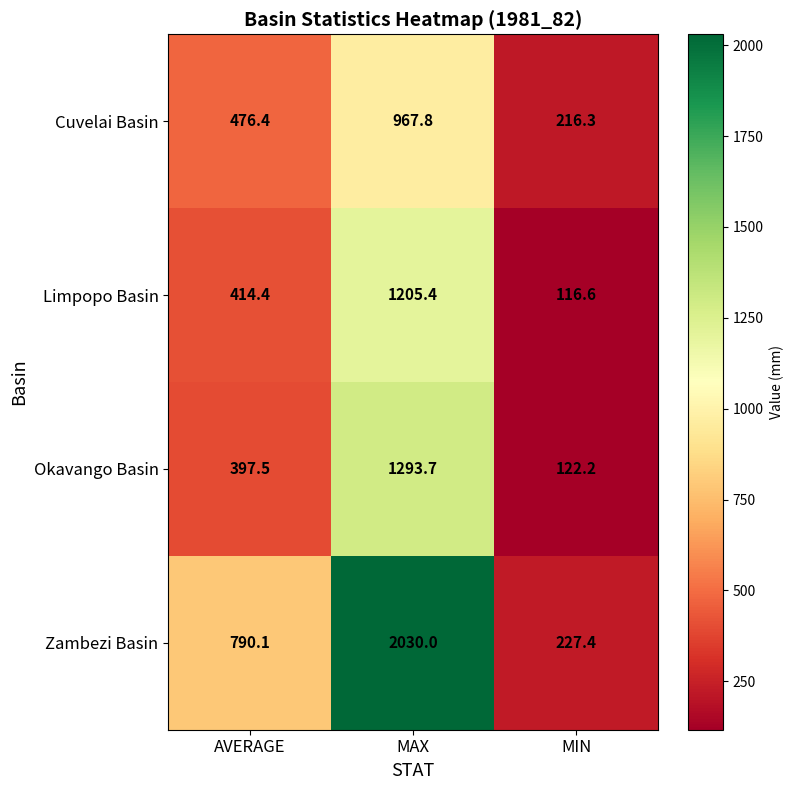

Which series has the widest spread of values?

Zambezi Basin